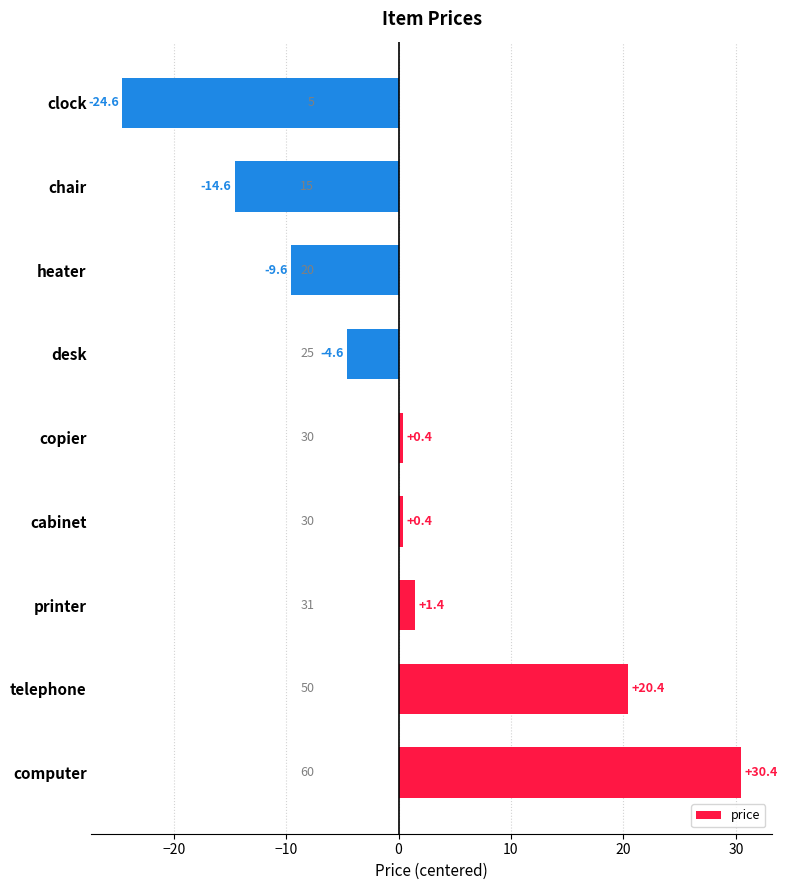

What is the change in value from heater to chair?

-5.0